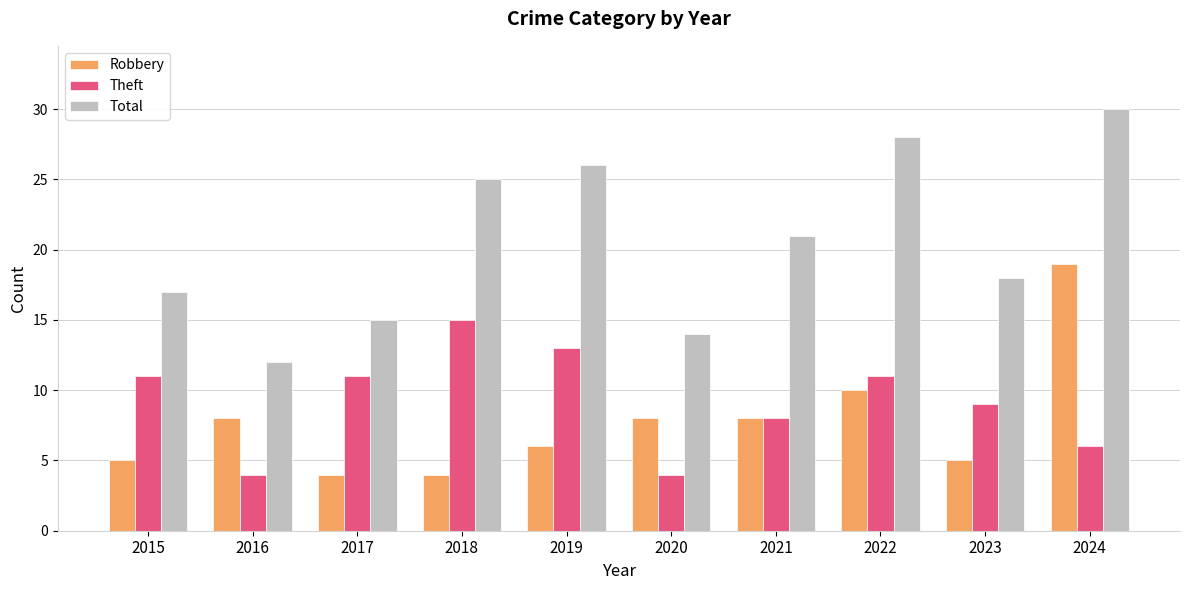

Reading left to right, list all the values displayed in this chart.

Robbery: 5	8	4	4	6	8	8	10	5	19
Theft: 11	4	11	15	13	4	8	11	9	6
Total: 17	12	15	25	26	14	21	28	18	30